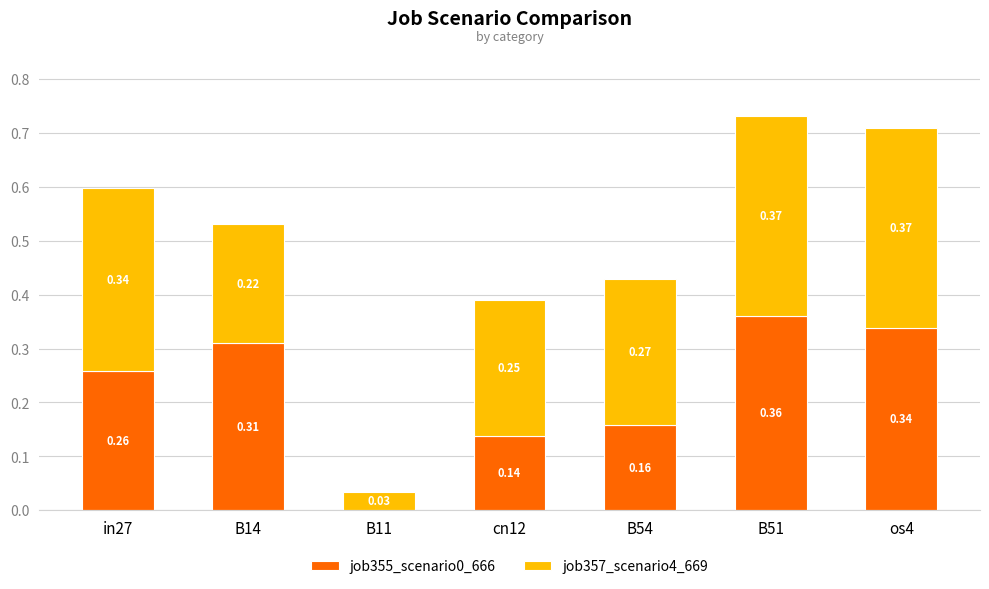

At which category is the sum across all series the highest?

B51